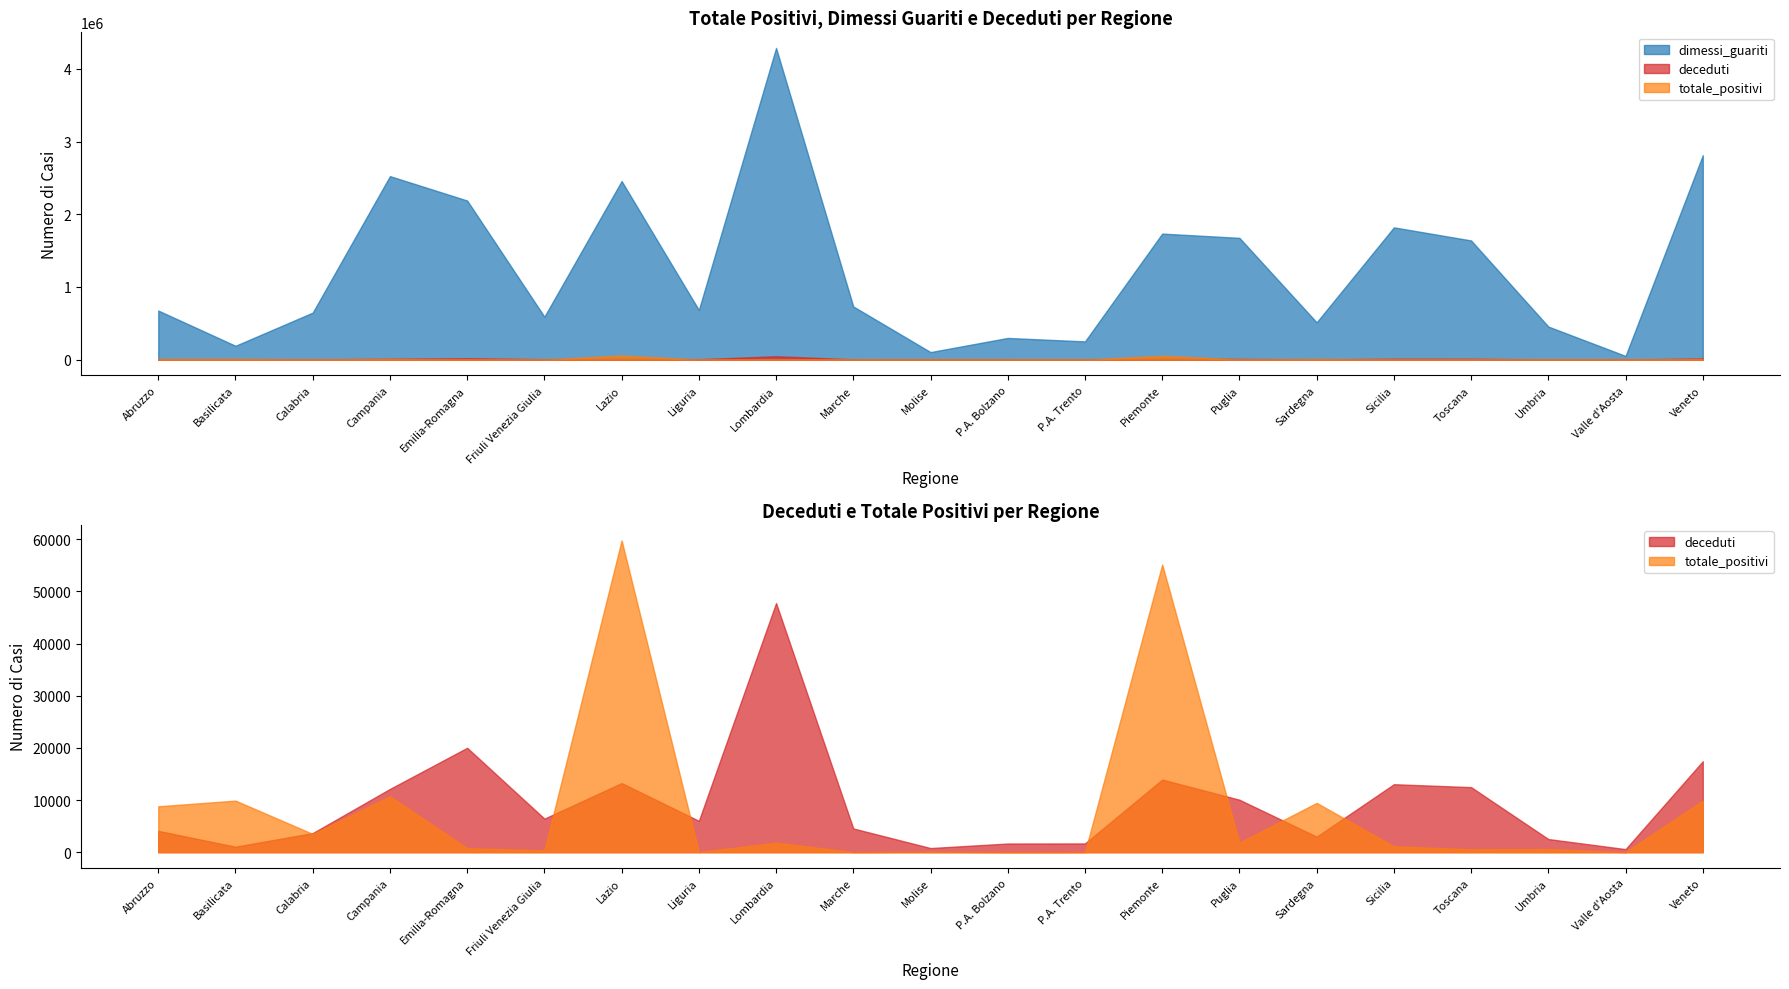

What is the total value across all series at Piemonte?

1803695